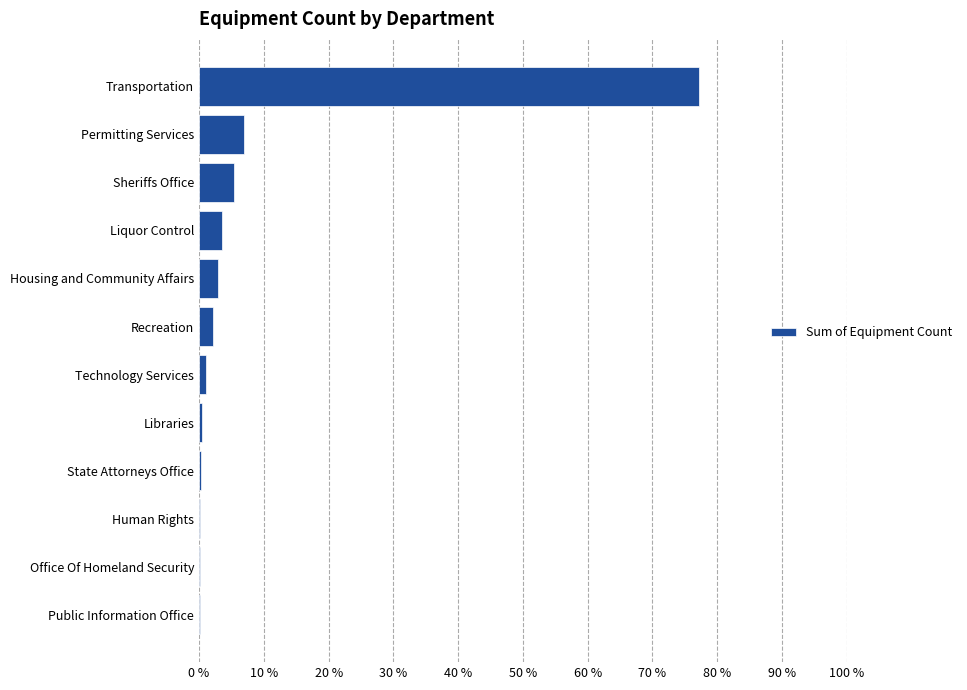

Are the bars grouped side by side (vs. stacked)?

No